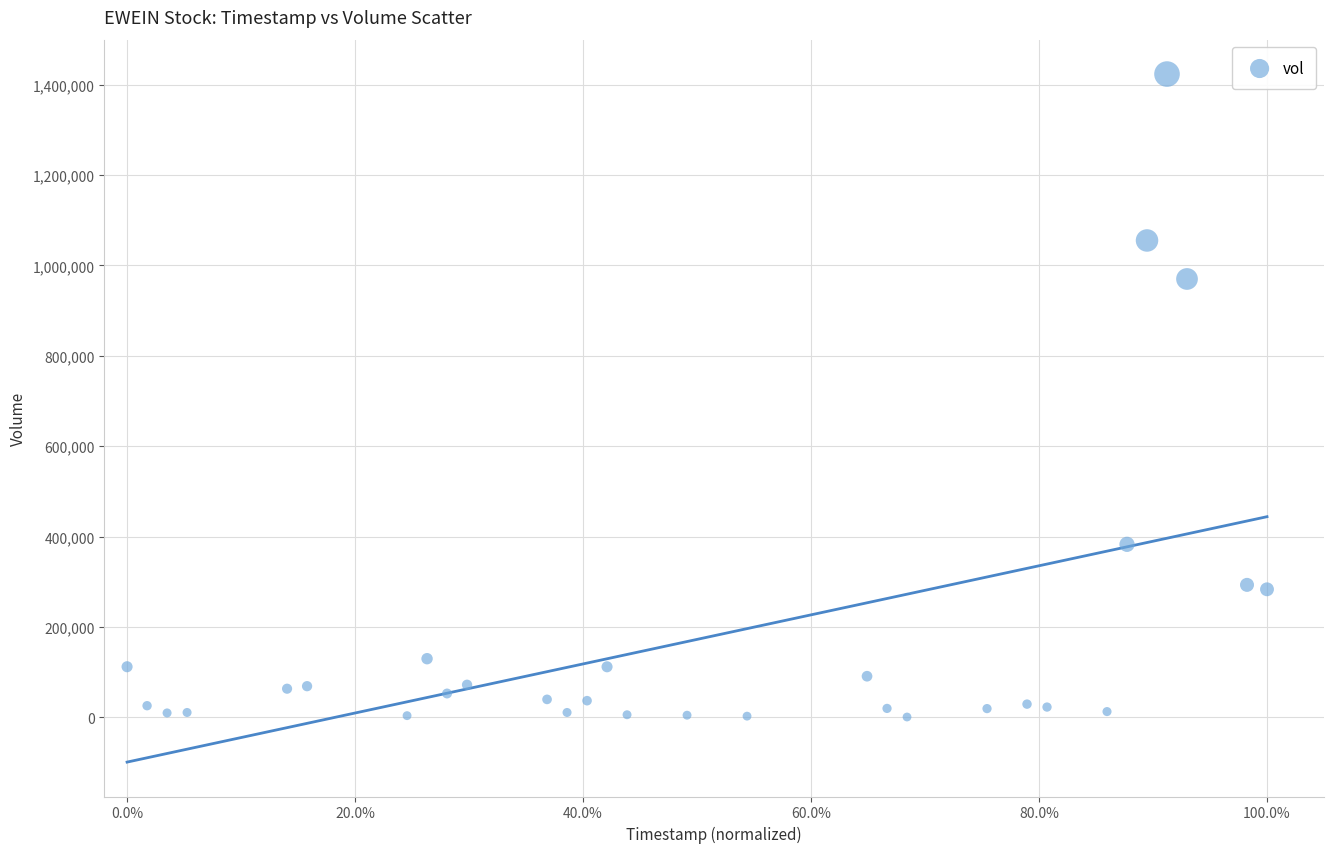

What Y value in the scatter plot is closest to 712150?

970000